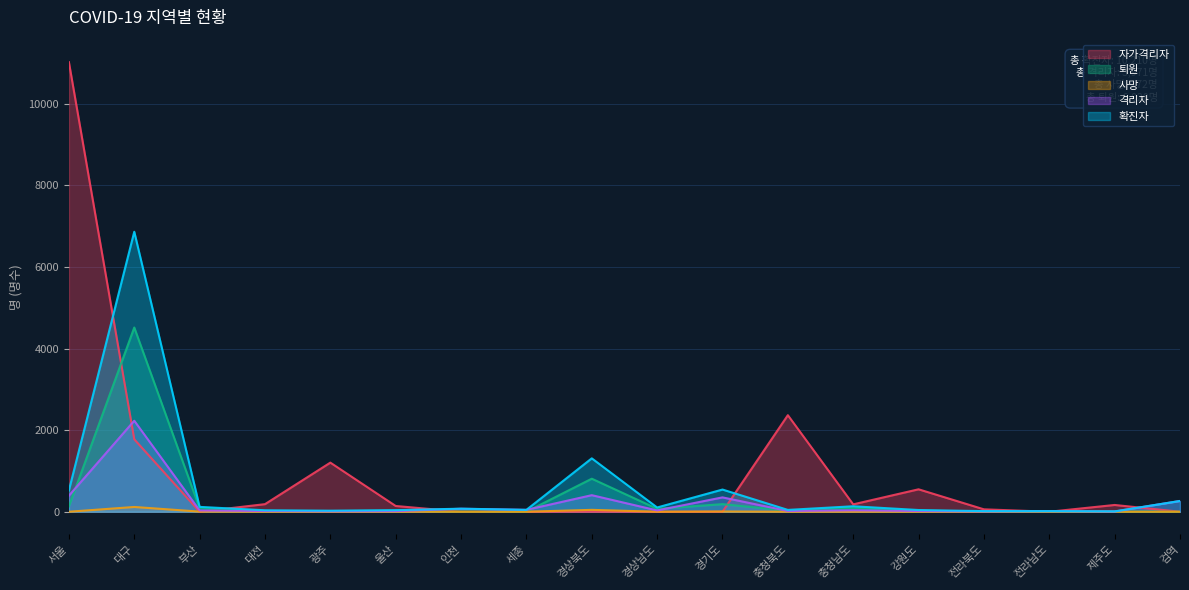

Reading left to right, transcribe all the data shown in this chart.

확진자: 서울=524	대구=6864	부산=119	대전=36	광주=26	울산=39	인천=75	세종=46	경상북도=1309	경상남도=104	경기도=544	충청북도=45	충청남도=134	강원도=42	전라북도=15	전라남도=15	제주도=9	검역=264
격리자: 서울=394	대구=2231	부산=31	대전=18	광주=11	울산=15	인천=73	세종=46	경상북도=406	경상남도=32	경기도=352	충청북도=18	충청남도=35	강원도=18	전라북도=8	전라남도=14	제주도=5	검역=264
사망: 서울=0	대구=117	부산=3	대전=0	광주=0	울산=0	인천=0	세종=0	경상북도=46	경상남도=0	경기도=6	충청북도=0	충청남도=0	강원도=0	전라북도=0	전라남도=0	제주도=0	검역=0
퇴원: 서울=130	대구=4516	부산=85	대전=18	광주=15	울산=24	인천=2	세종=0	경상북도=810	경상남도=72	경기도=186	충청북도=27	충청남도=99	강원도=24	전라북도=7	전라남도=1	제주도=4	검역=0
자가격리자: 서울=11022	대구=1776	부산=0	대전=186	광주=1204	울산=141	인천=0	세종=0	경상북도=0	경상남도=0	경기도=0	충청북도=2367	충청남도=181	강원도=550	전라북도=59	전라남도=0	제주도=166	검역=0